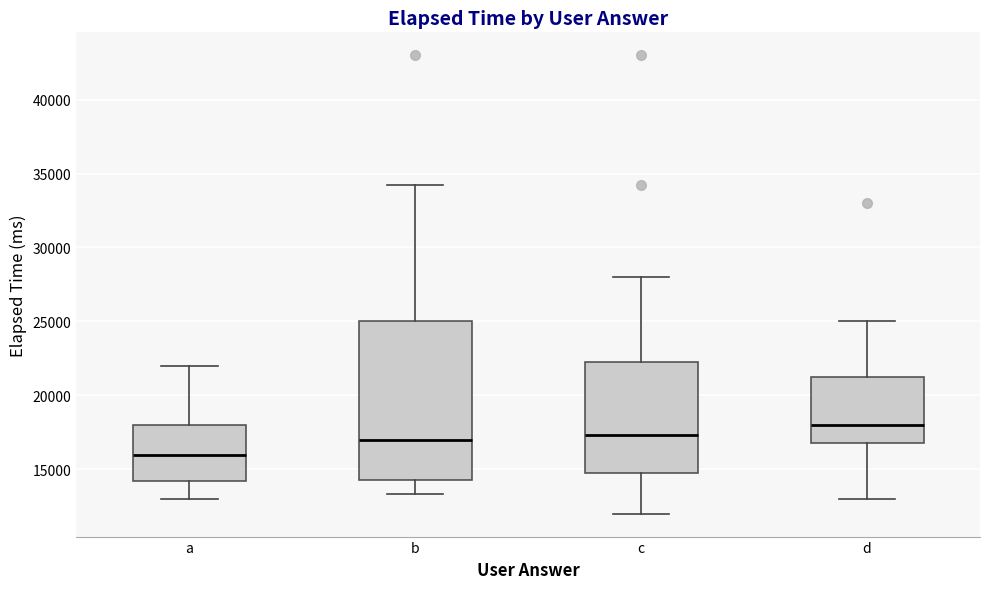

Reading left to right, transcribe this box plot: for each box, give where its median line is, the range the box spans, and where its two whiskers end, as read against the y-axis. The values are not printed on the chart, so give them approximately, as read against the axis.

a: median 16000, box 14000 to 18000, whiskers 13000 to 22000
b: median 17000, box 14500 to 25000, whiskers 13500 to 34500
c: median 17500, box 15000 to 22500, whiskers 12000 to 28000
d: median 18000, box 17000 to 21500, whiskers 13000 to 25000